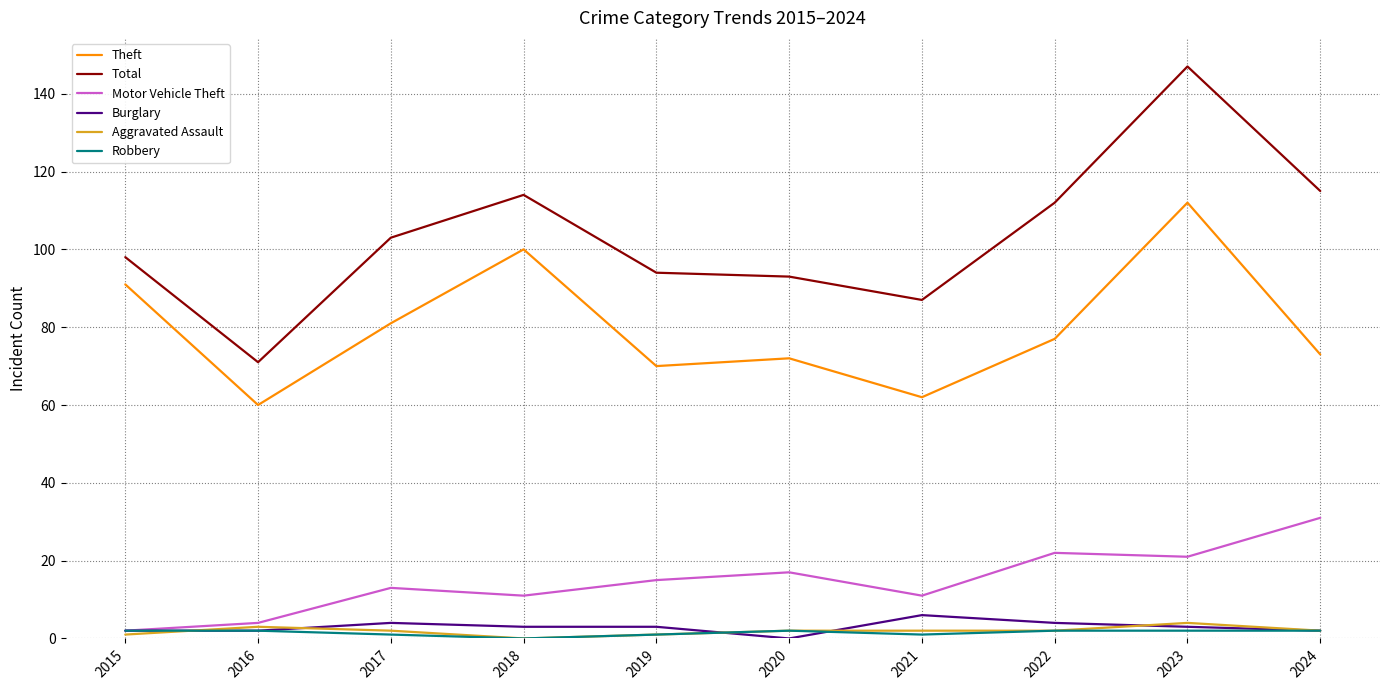

Reading left to right, list all the values displayed in this chart.

Theft: 91	60	81	100	70	72	62	77	112	73
Total: 98	71	103	114	94	93	87	112	147	115
Motor Vehicle Theft: 2	4	13	11	15	17	11	22	21	31
Burglary: 2	2	4	3	3	0	6	4	3	2
Aggravated Assault: 1	3	2	0	1	2	2	2	4	2
Robbery: 2	2	1	0	1	2	1	2	2	2